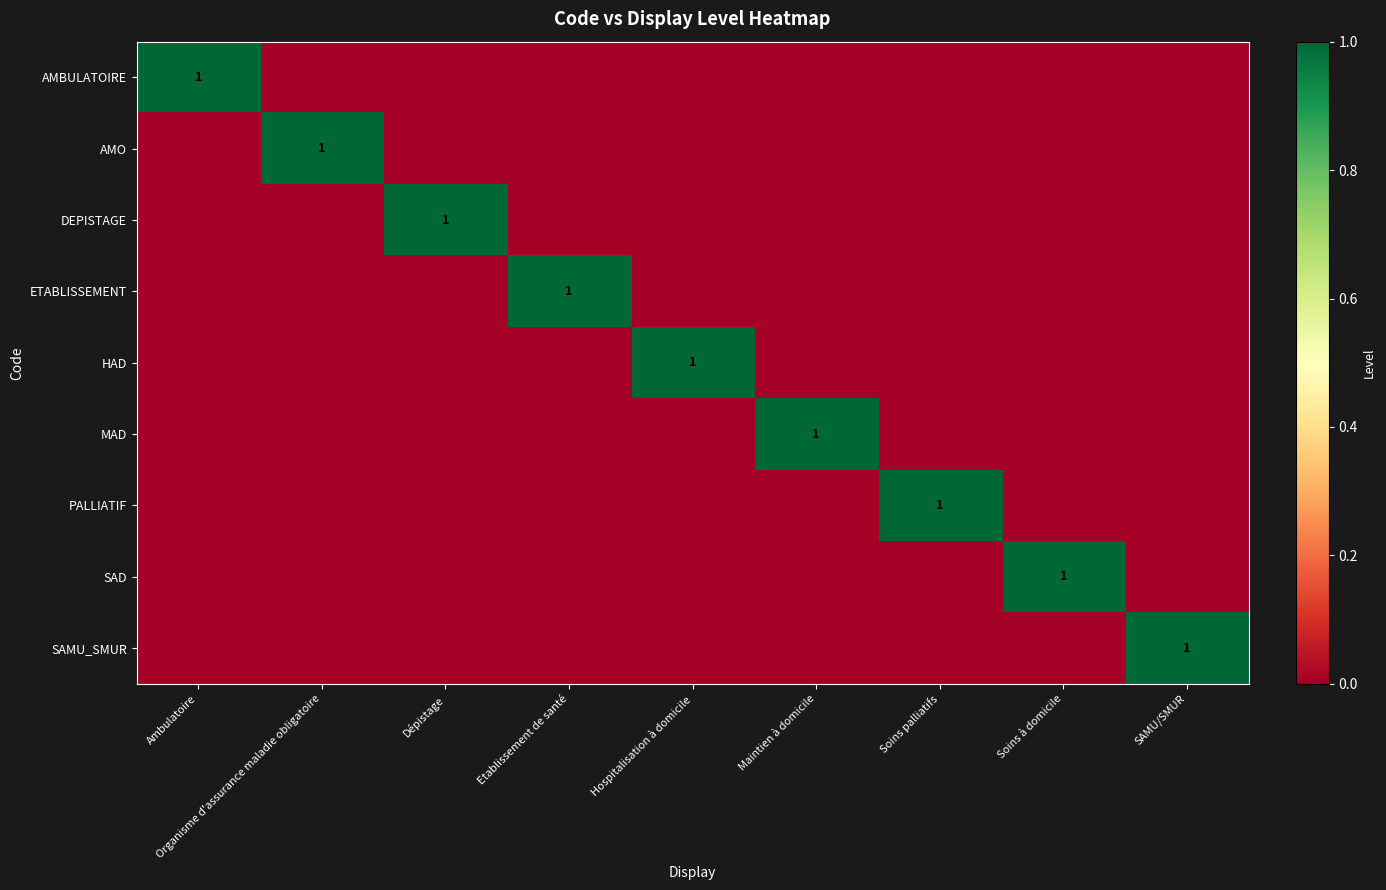

What is the spread (max minus min) of values at Ambulatoire?

1